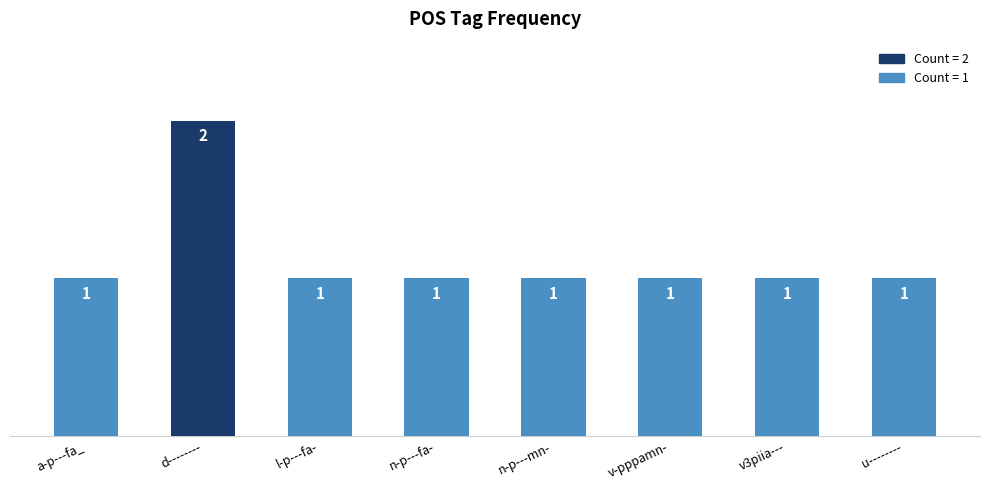

What is the maximum value shown in the chart?

2